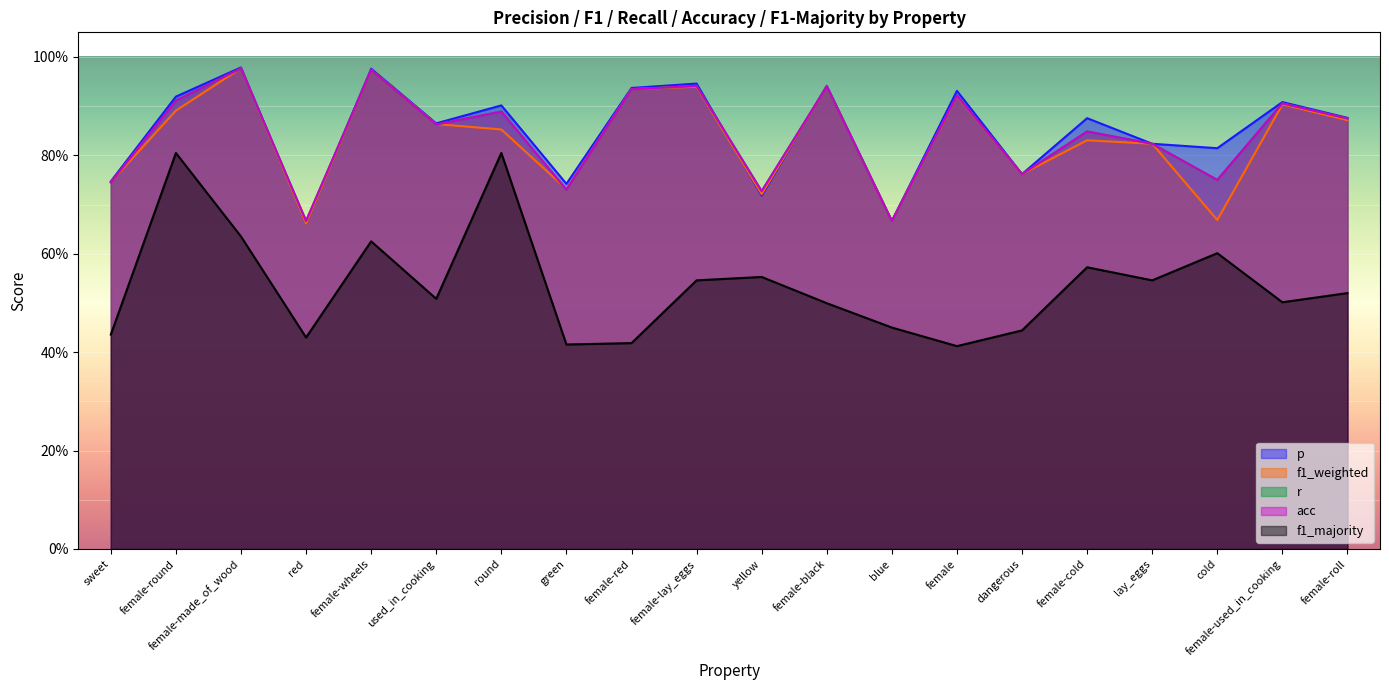

At which category is the sum across all series the highest?

female-made_of_wood